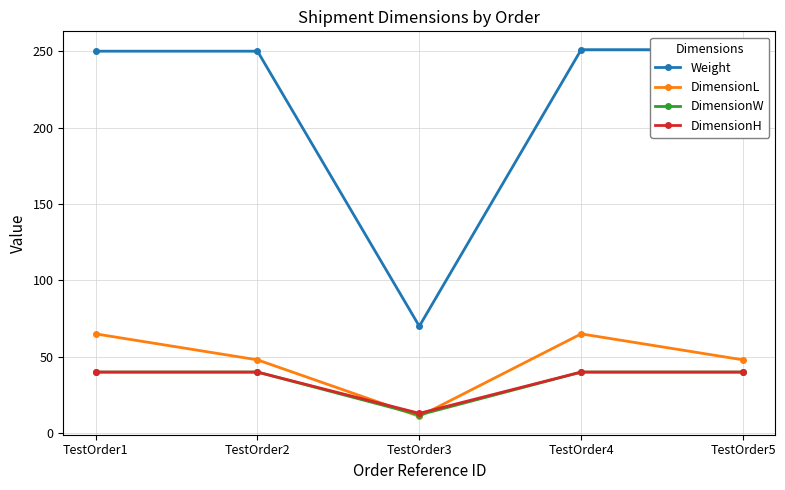

True or false: DimensionH and DimensionW cross at least once.

False